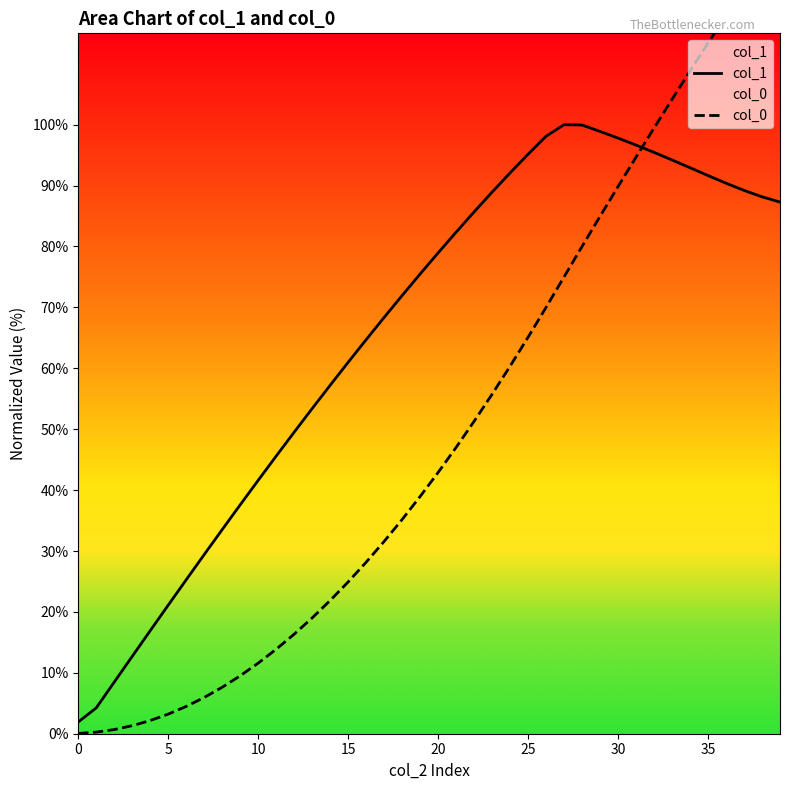

What is the difference between the maximum and minimum values in the col_0 series?

131.1